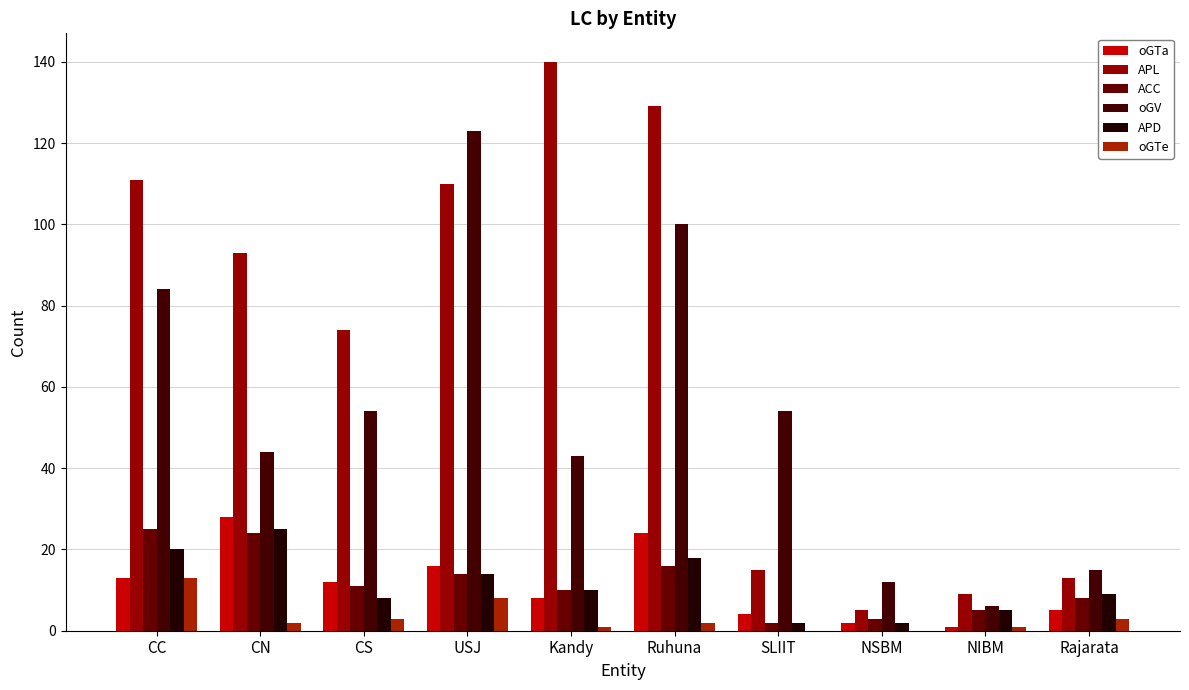

Does the chart contain stacked bars?

No